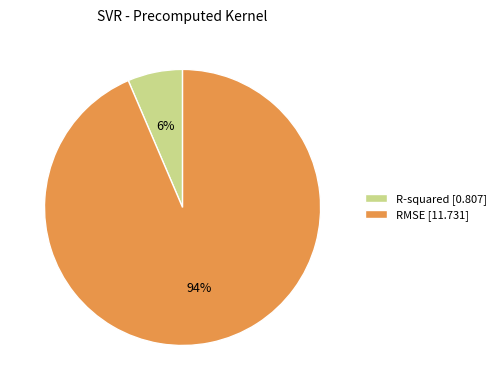

Which category has the biggest portion of the pie?

RMSE